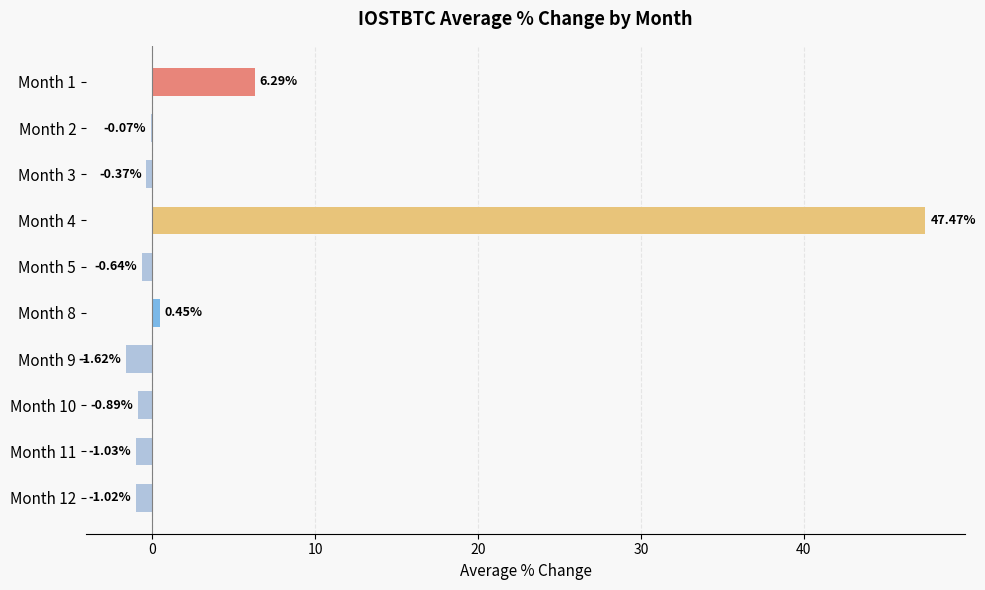

Count the number of categories in the chart.

10